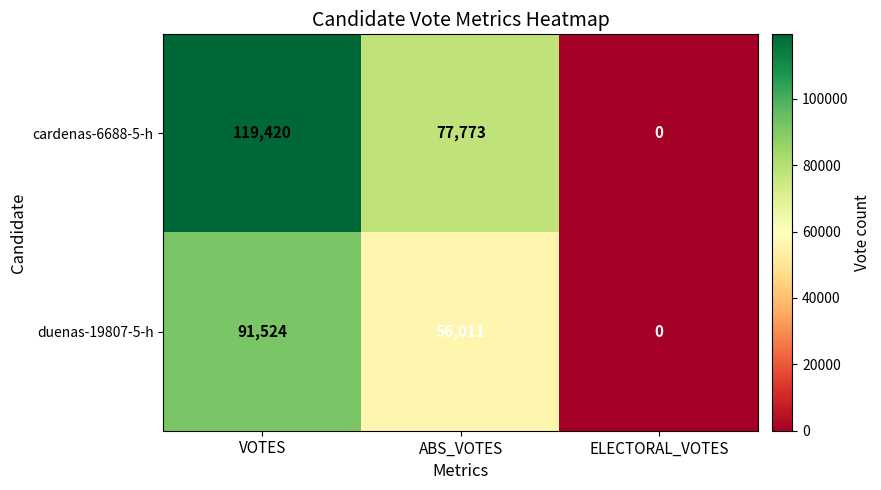

At which label does cardenas-6688-5-h first exceed 77773?

VOTES